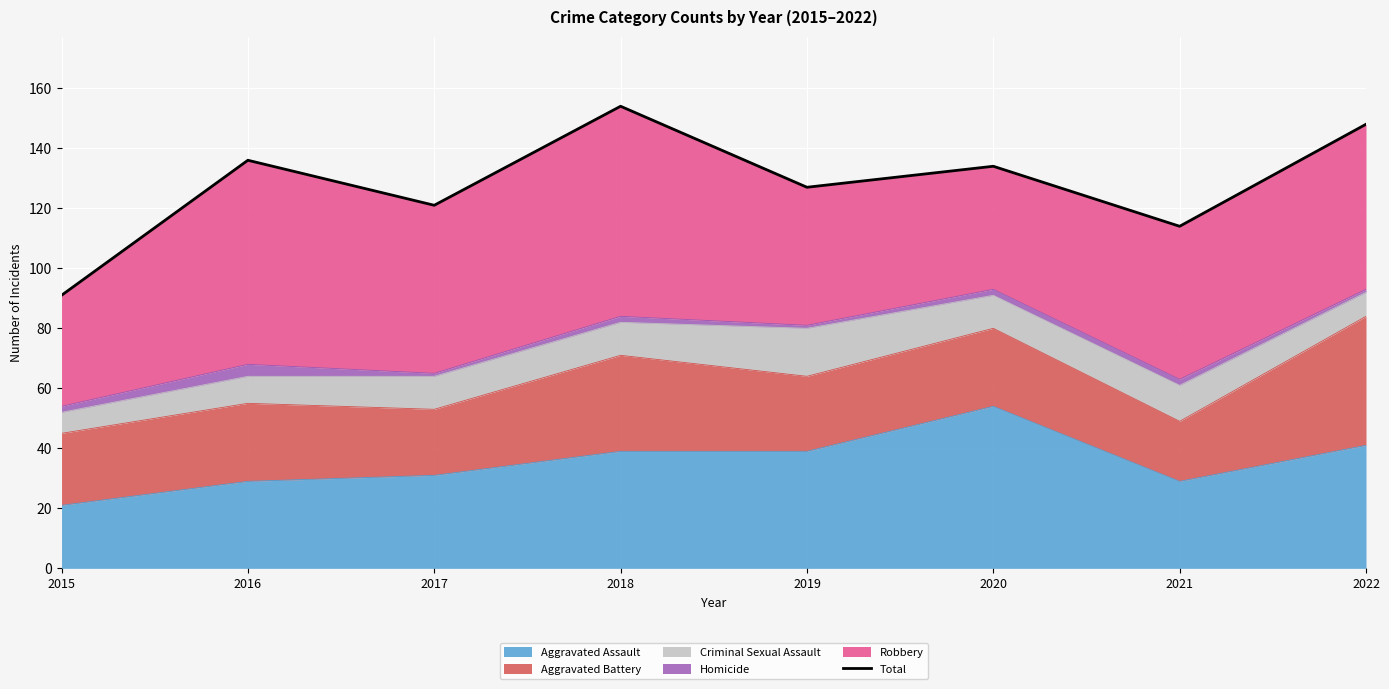

Rank the categories by value from highest to lowest.

2018, 2022, 2016, 2020, 2019, 2017, 2021, 2015